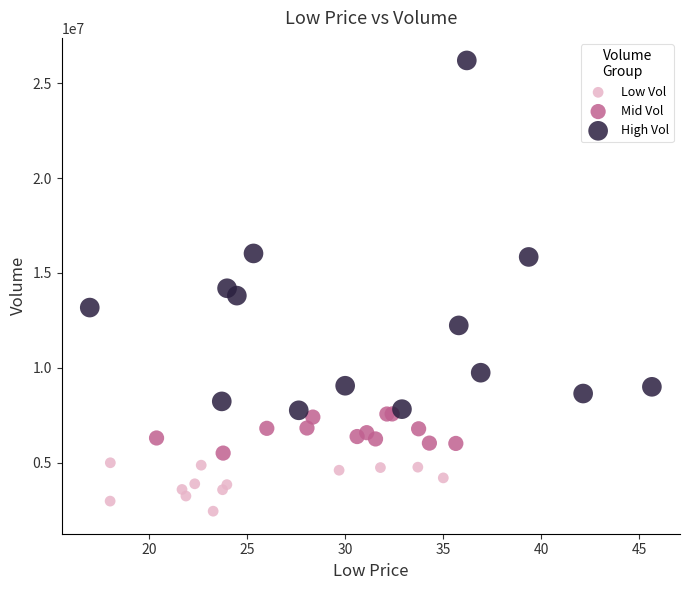

Which series reaches the minimum Y coordinate?

Low Vol